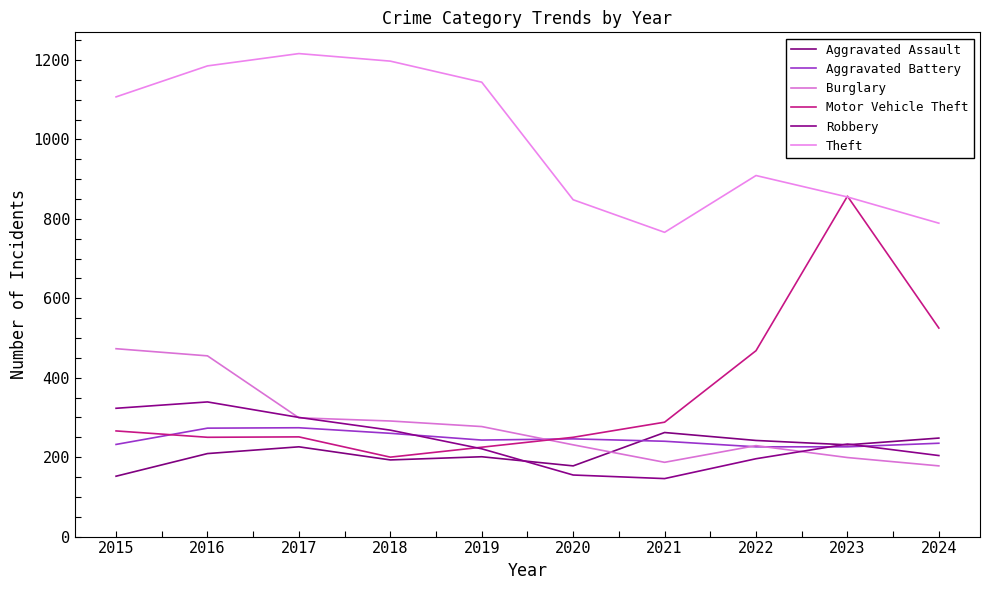

Reading left to right, extract all data points from this chart.

Aggravated Assault: 152	209	226	193	201	178	262	242	231	248
Aggravated Battery: 232	273	274	260	243	246	240	226	226	235
Burglary: 473	455	299	291	277	231	187	229	199	178
Motor Vehicle Theft: 266	250	251	200	225	250	288	468	857	525
Robbery: 323	339	300	268	221	155	146	196	233	204
Theft: 1107	1185	1216	1197	1144	848	766	909	855	789